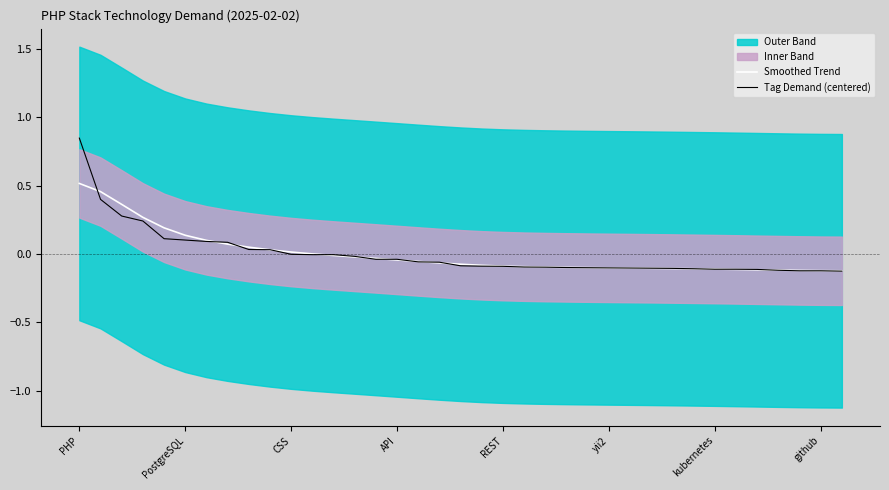

How many data points in Tag Demand (centered) are above 0?

10